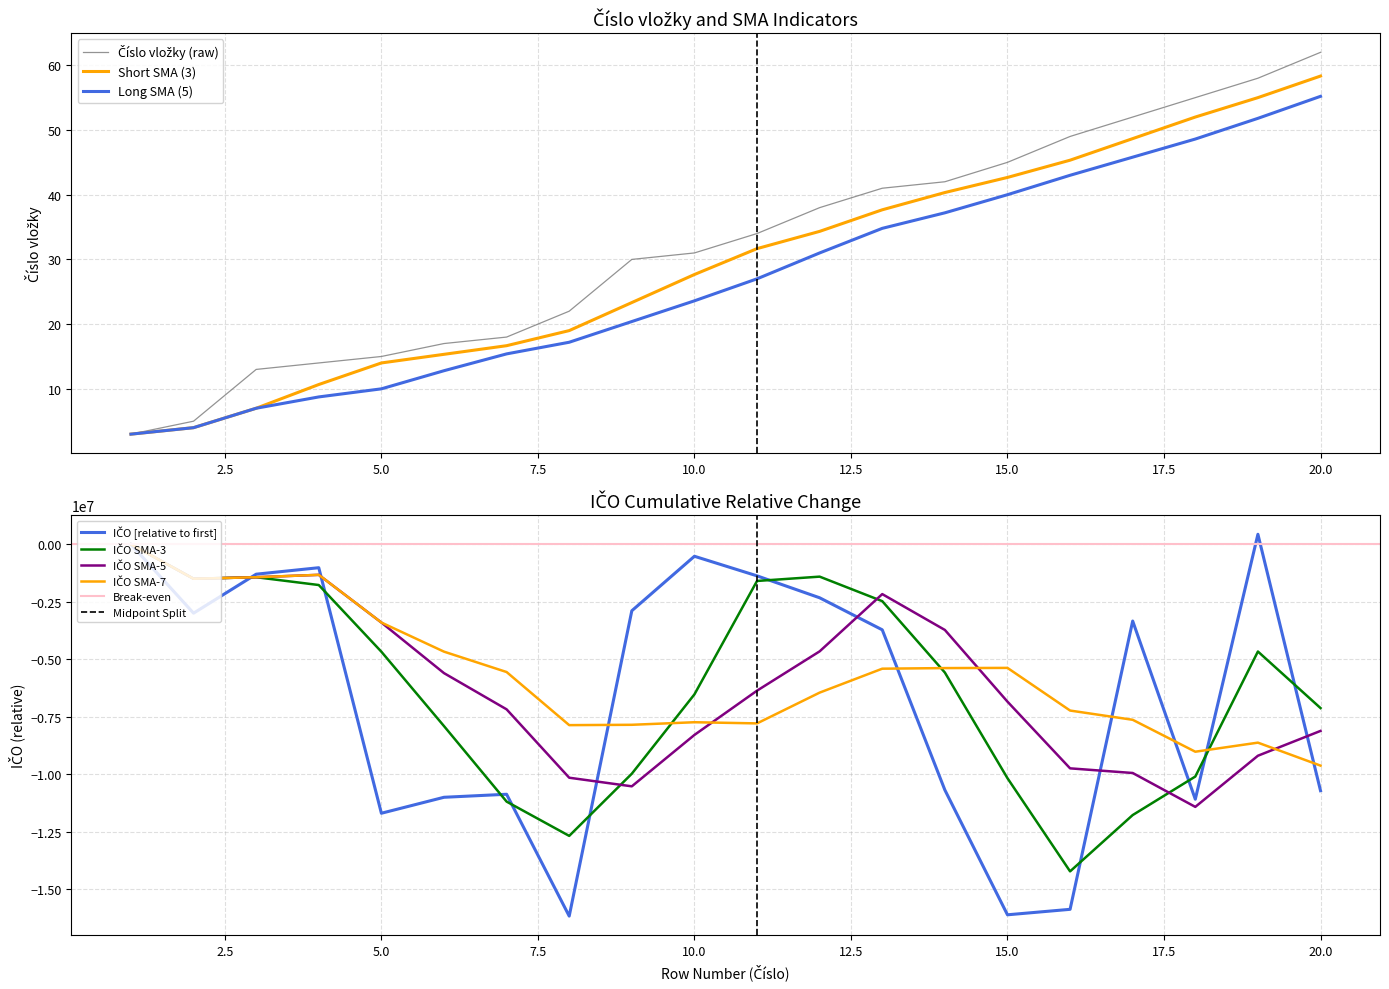

What is the sum of the IČO values at 5 and 2?

-14699227